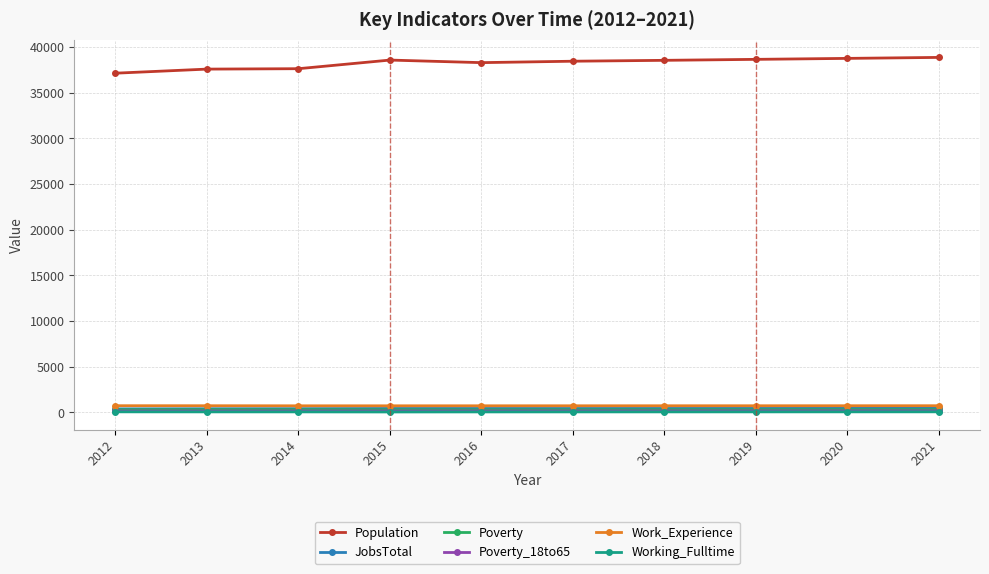

Does the chart have visible grid lines?

Yes